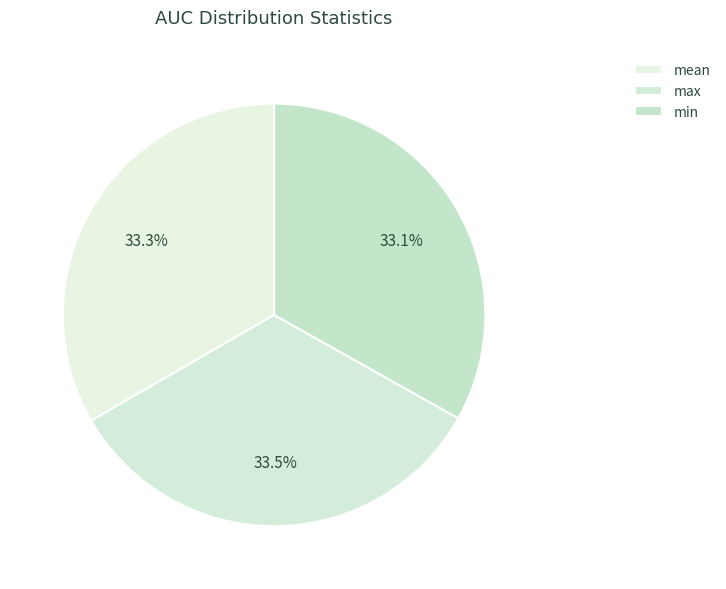

Which has a higher value, min or max?

max